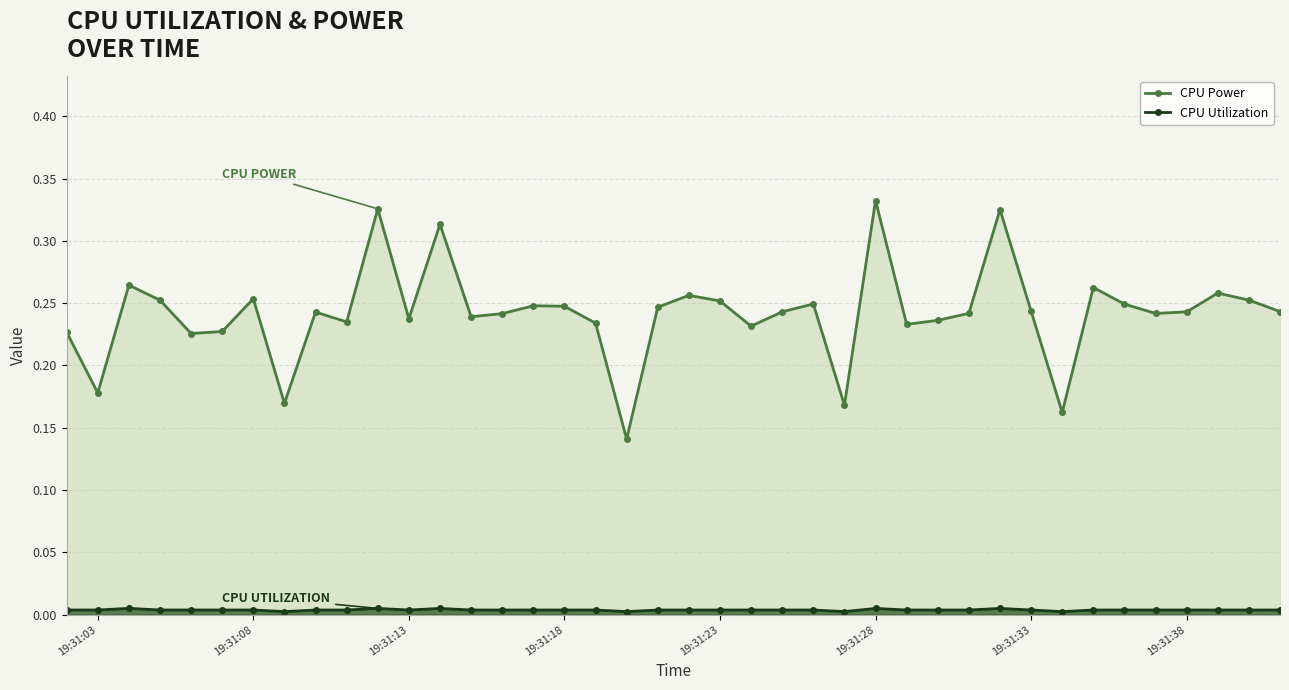

True or false: CPU Utilization and CPU Power cross at least once.

False